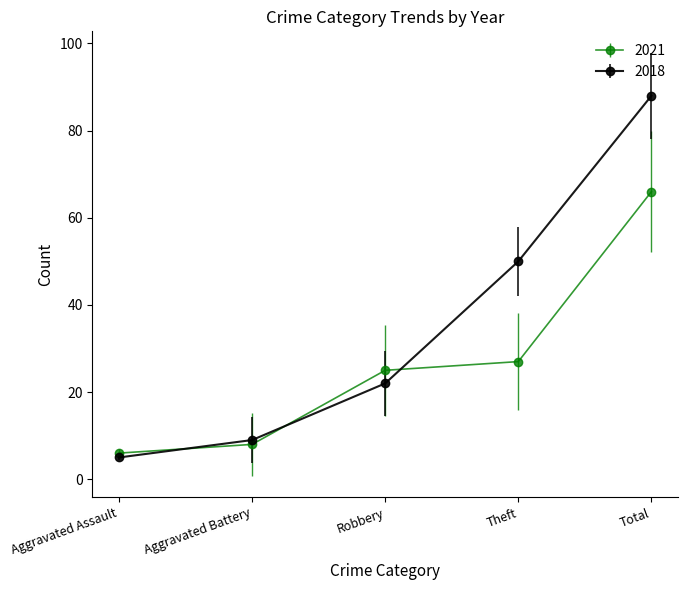

What is the minimum value shown in the chart?

5